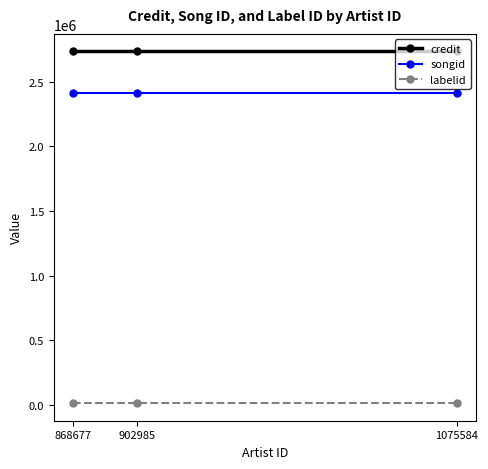

The credit series shows 1267349 at 868677. True or false?

False